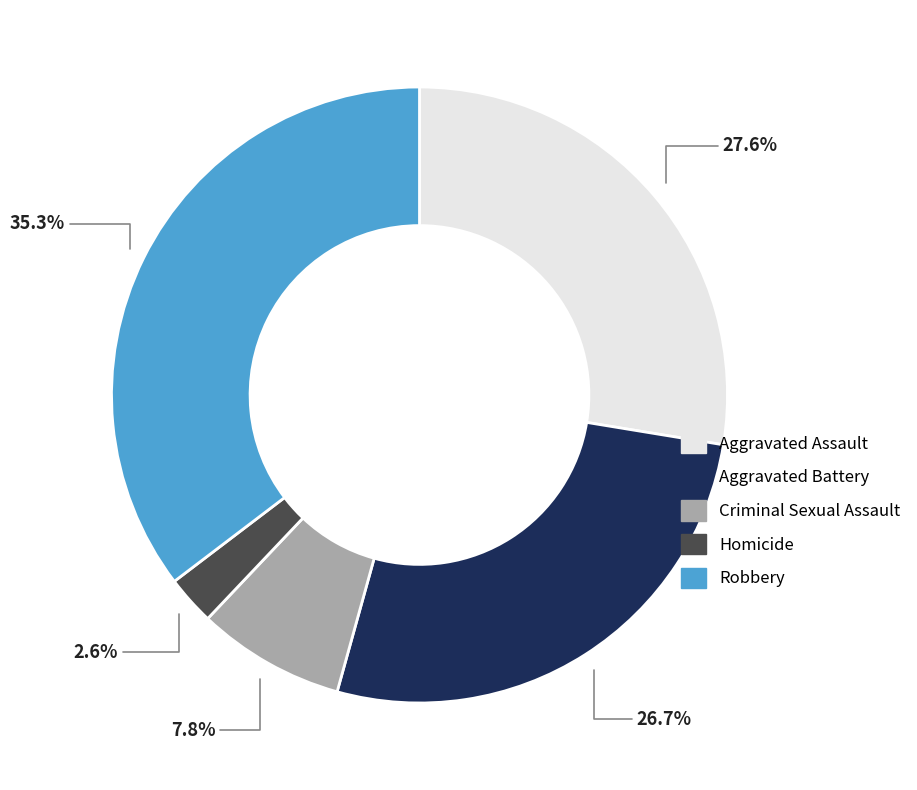

To the nearest percent, what percentage of the pie is Aggravated Assault?

28%